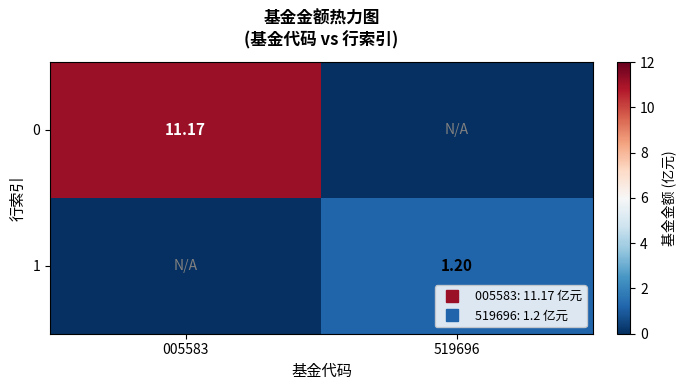

What is the sum of all 0 values?

11.2